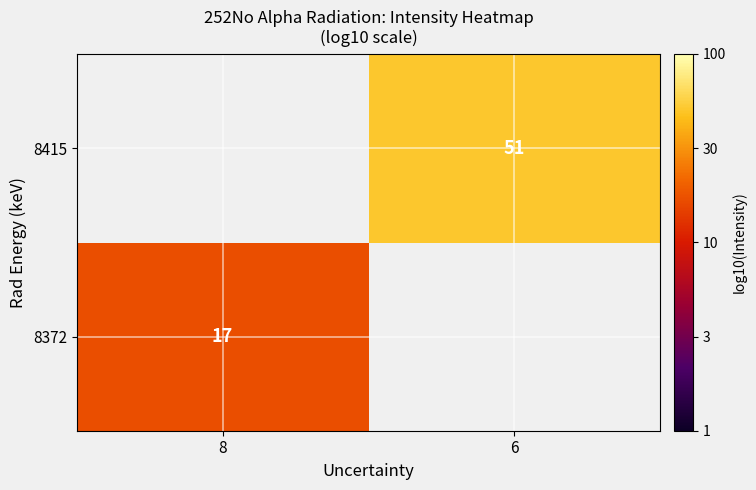

At which category does the chart reach its peak across all series?

6